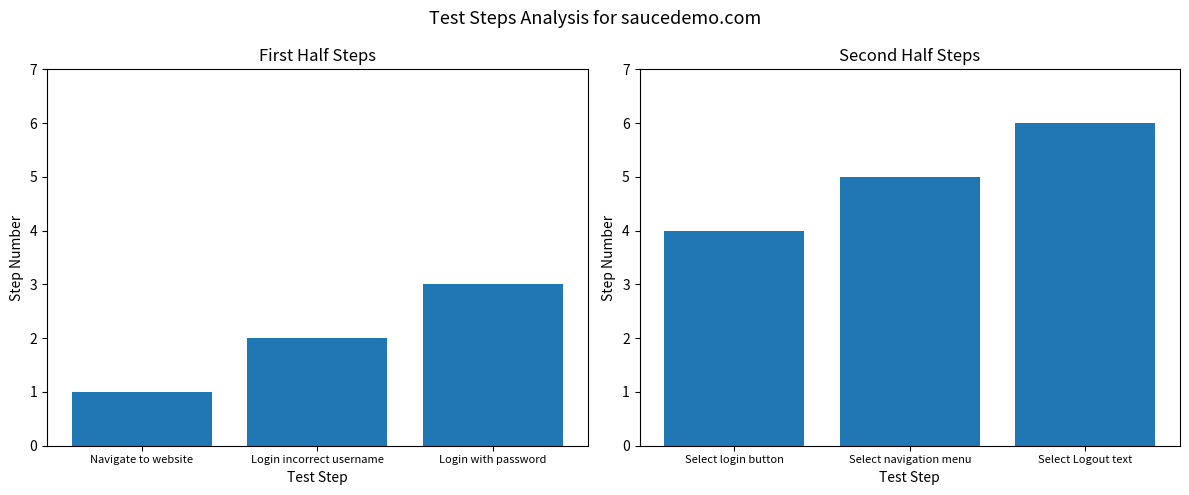

Which has a higher value, Login with password or Login incorrect username?

Login with password